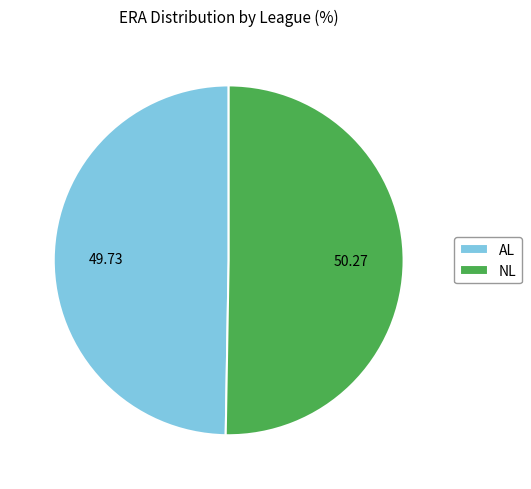

What is the ratio of the value at AL to the value at NL?

1.0